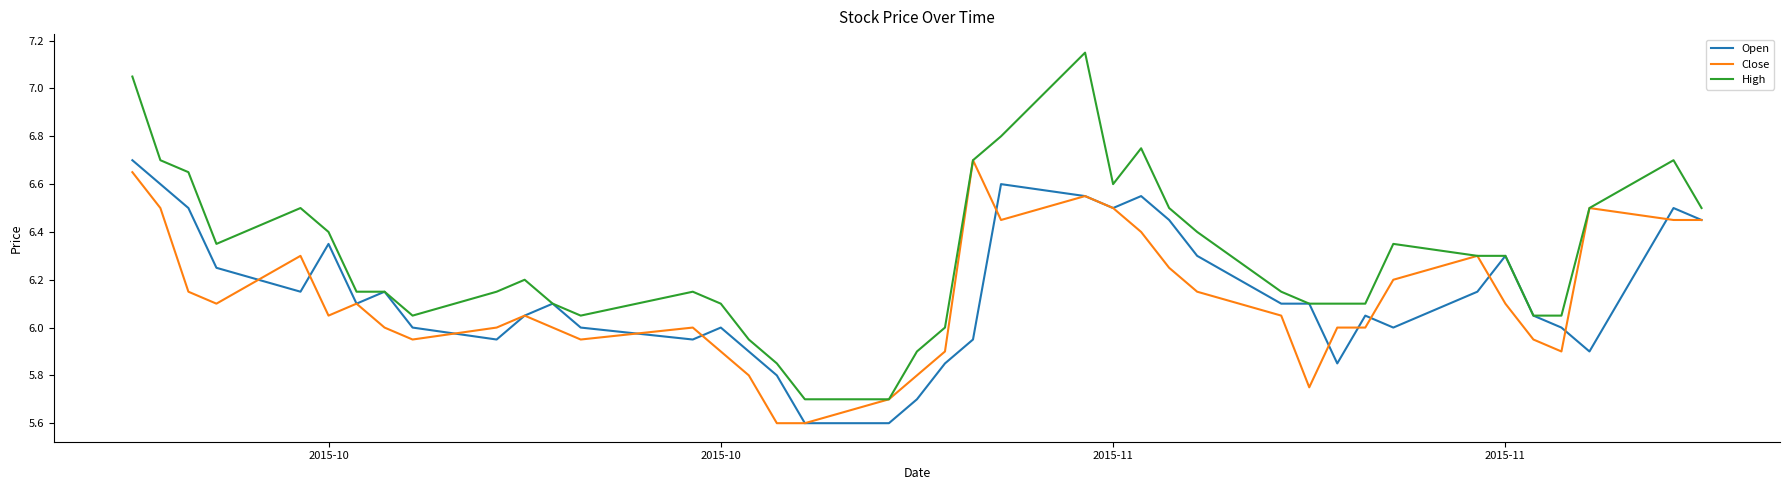

Which series has the largest total across all categories?

High